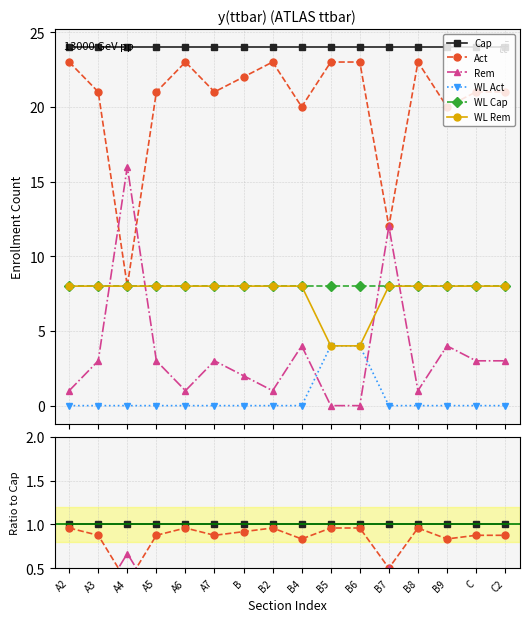

True or false: Act and Rem cross at least once.

True